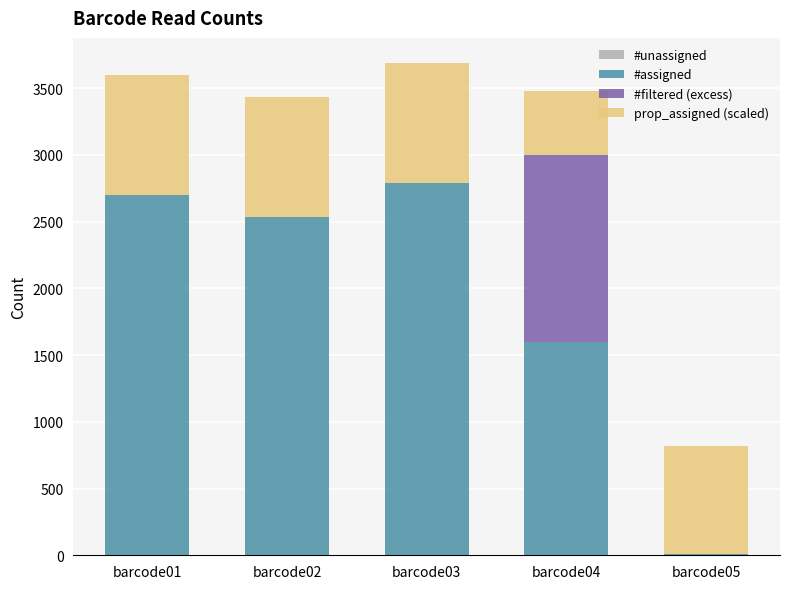

At which label does #assigned reach its peak?

barcode03